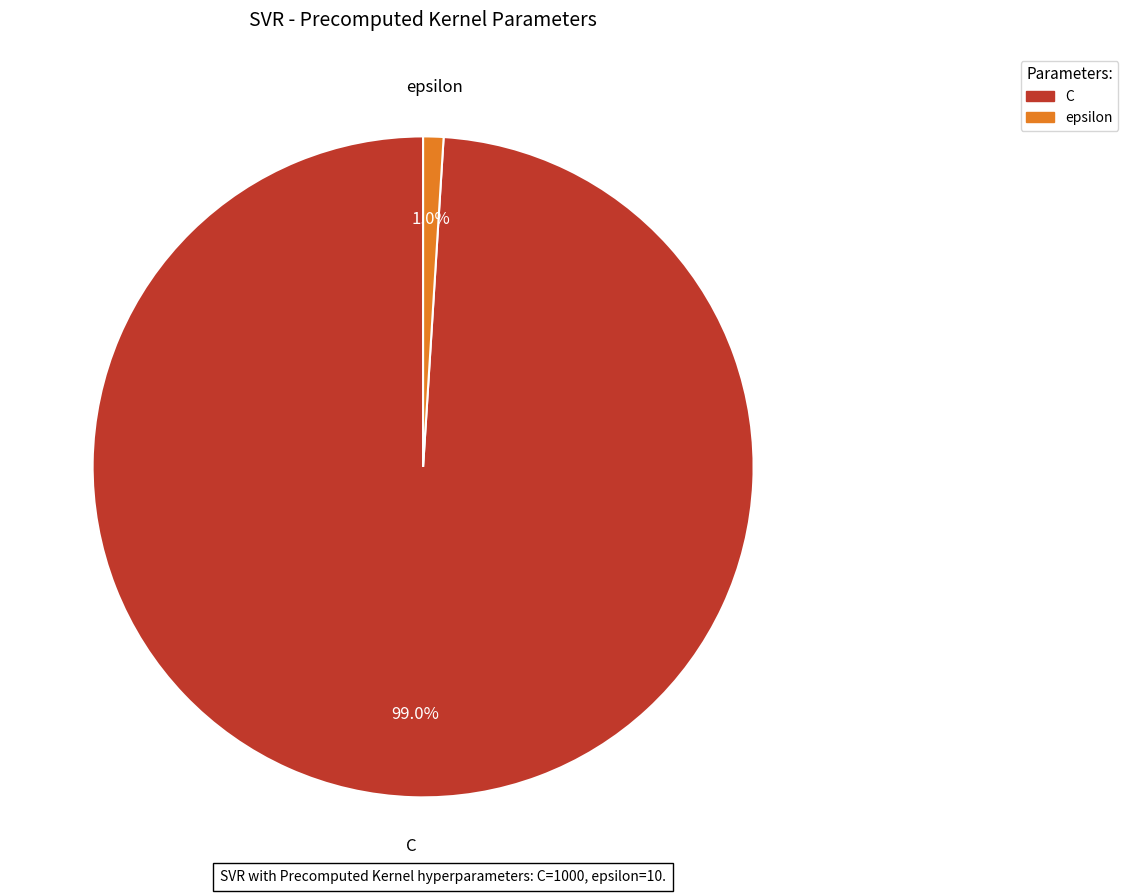

What is the largest slice in the pie chart?

C